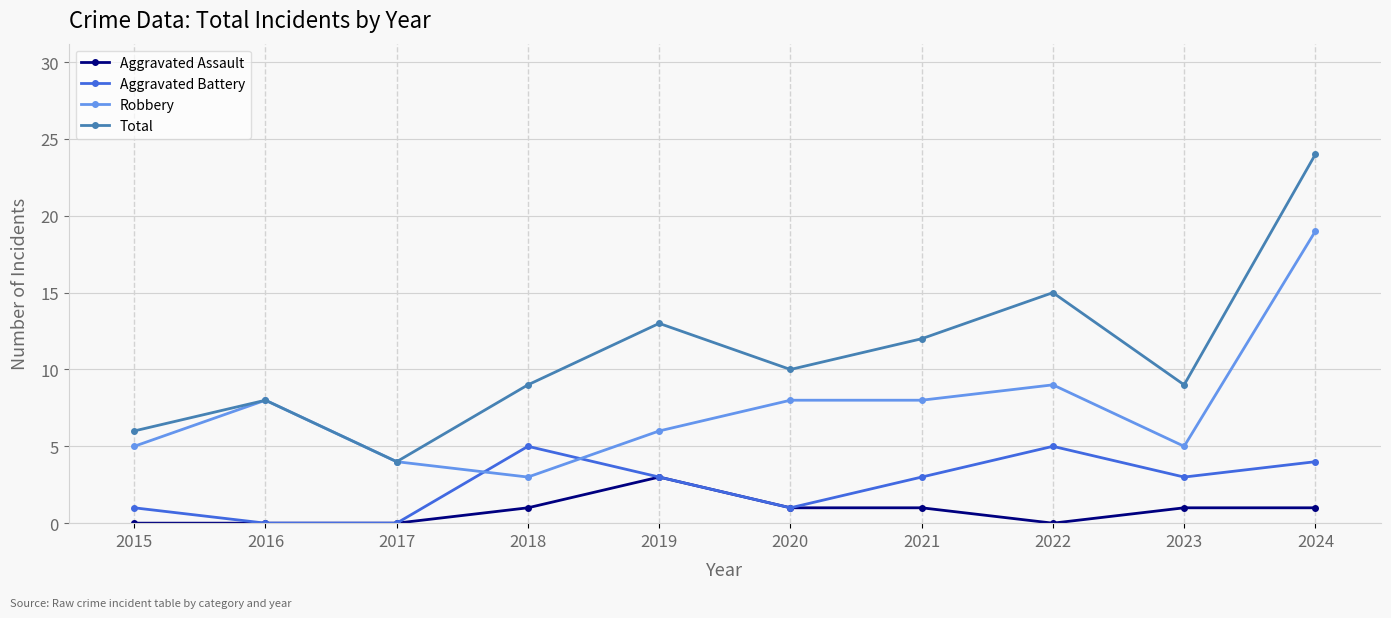

Between 2015 and 2017, which series saw the biggest shift?

Total